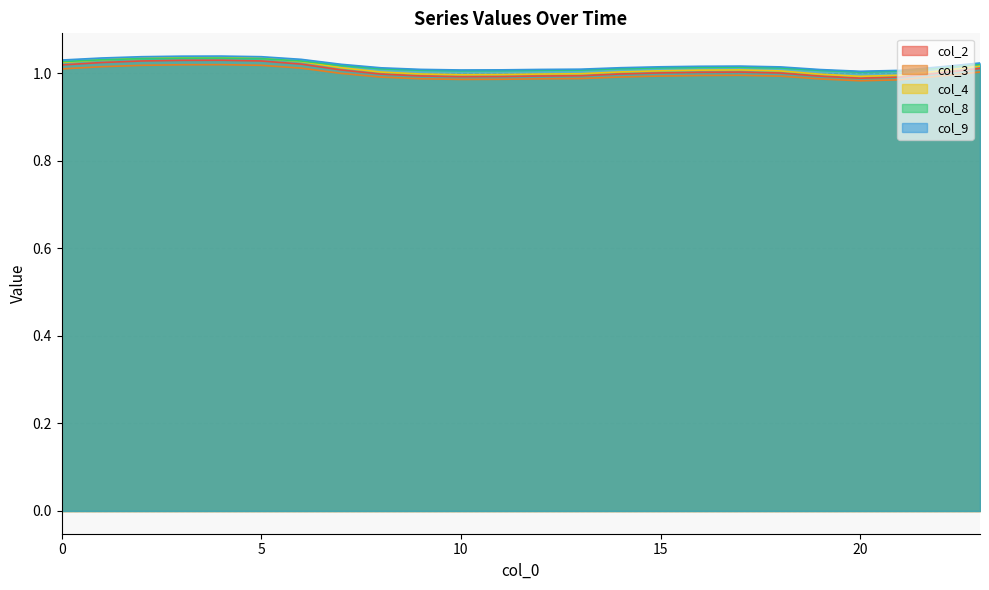

Between 19 and 6, which is larger?

6